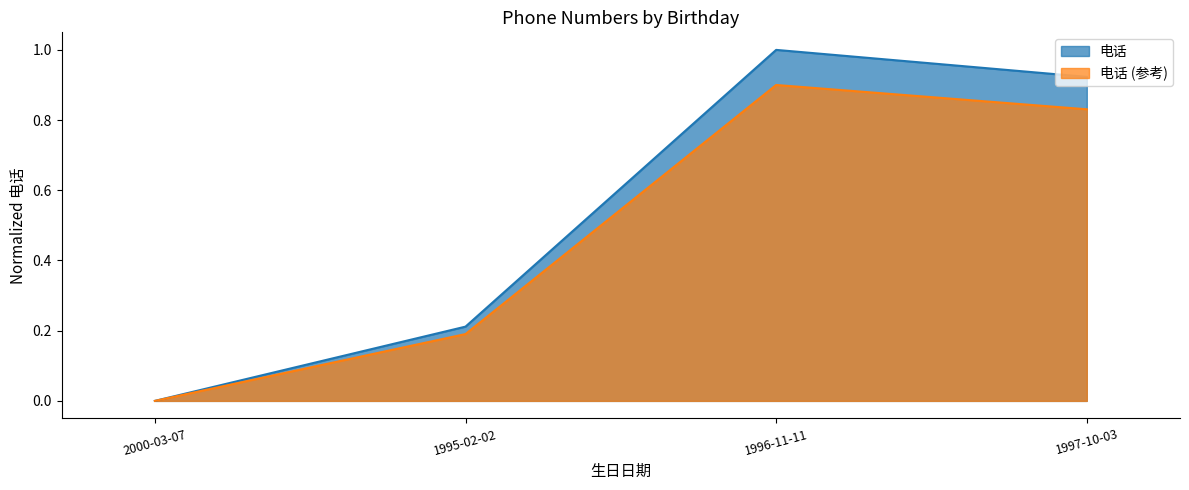

Rank the categories by value from lowest to highest.

2000-03-07, 1995-02-02, 1997-10-03, 1996-11-11